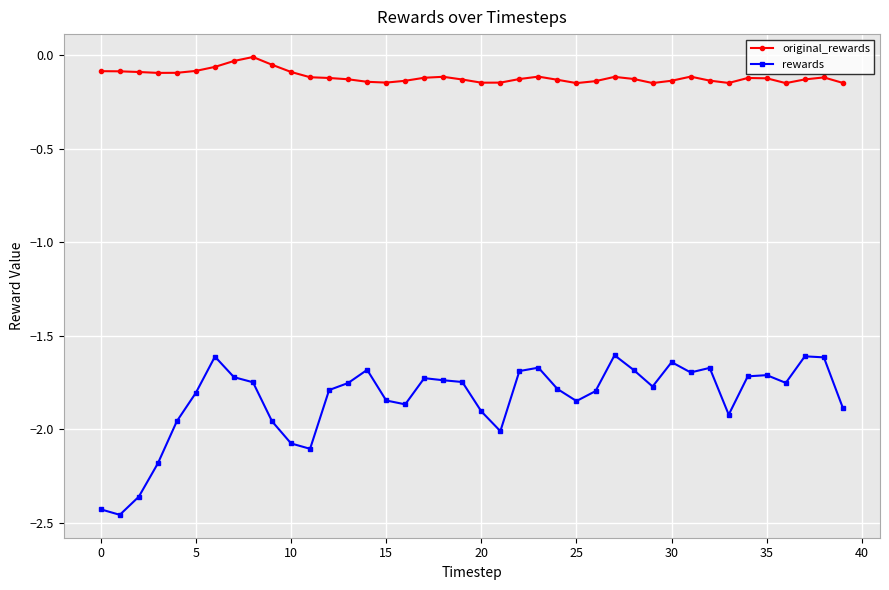

At how many categories does at least one series exceed -1?

40